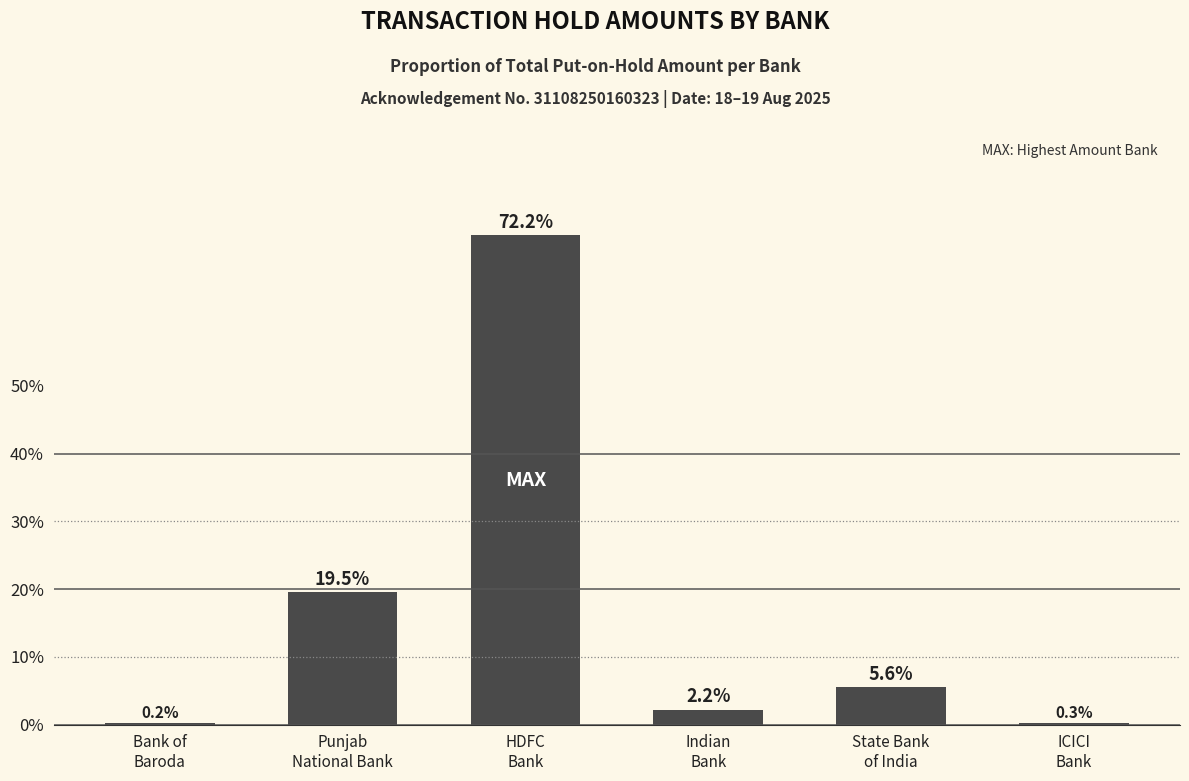

What is the average value?

16.7